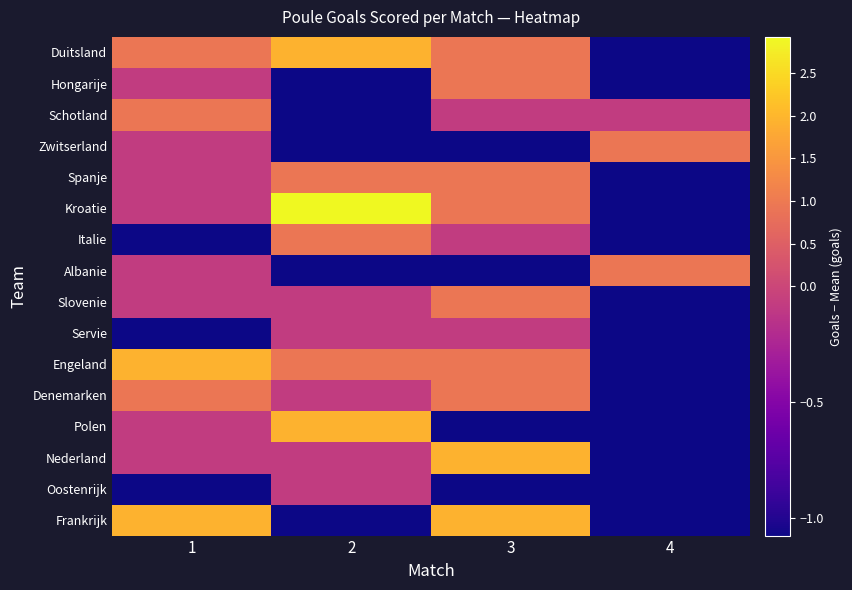

Reading left to right, what are all the values shown in this chart?

Duitsland: 1=0.9	2=1.9	3=0.9	4=-1.1
Hongarije: 1=-0.1	2=-1.1	3=0.9	4=-1.1
Schotland: 1=0.9	2=-1.1	3=-0.1	4=-0.1
Zwitserland: 1=-0.1	2=-1.1	3=-1.1	4=0.9
Spanje: 1=-0.1	2=0.9	3=0.9	4=-1.1
Kroatie: 1=-0.1	2=2.9	3=0.9	4=-1.1
Italie: 1=-1.1	2=0.9	3=-0.1	4=-1.1
Albanie: 1=-0.1	2=-1.1	3=-1.1	4=0.9
Slovenie: 1=-0.1	2=-0.1	3=0.9	4=-1.1
Servie: 1=-1.1	2=-0.1	3=-0.1	4=-1.1
Engeland: 1=1.9	2=0.9	3=0.9	4=-1.1
Denemarken: 1=0.9	2=-0.1	3=0.9	4=-1.1
Polen: 1=-0.1	2=1.9	3=-1.1	4=-1.1
Nederland: 1=-0.1	2=-0.1	3=1.9	4=-1.1
Oostenrijk: 1=-1.1	2=-0.1	3=-1.1	4=-1.1
Frankrijk: 1=1.9	2=-1.1	3=1.9	4=-1.1